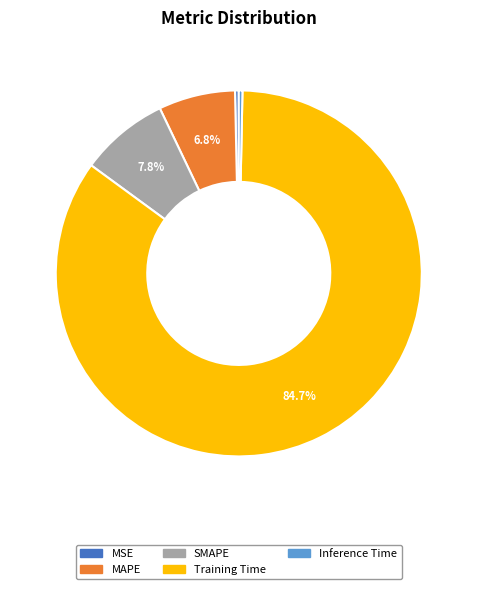

The Inference Time slice represents 0% of the pie. True or false?

True